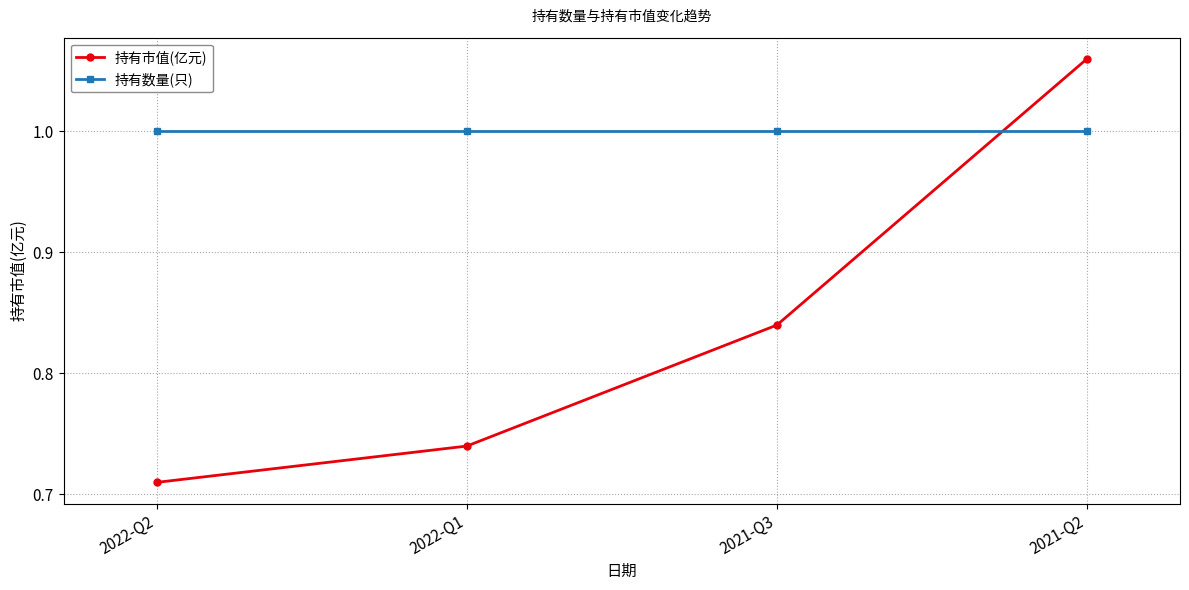

At which category does the chart reach its minimum across all series?

2022-Q2